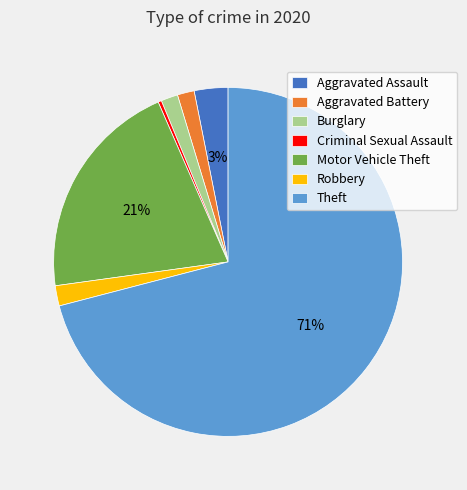

The Aggravated Battery slice represents 7% of the pie. True or false?

False